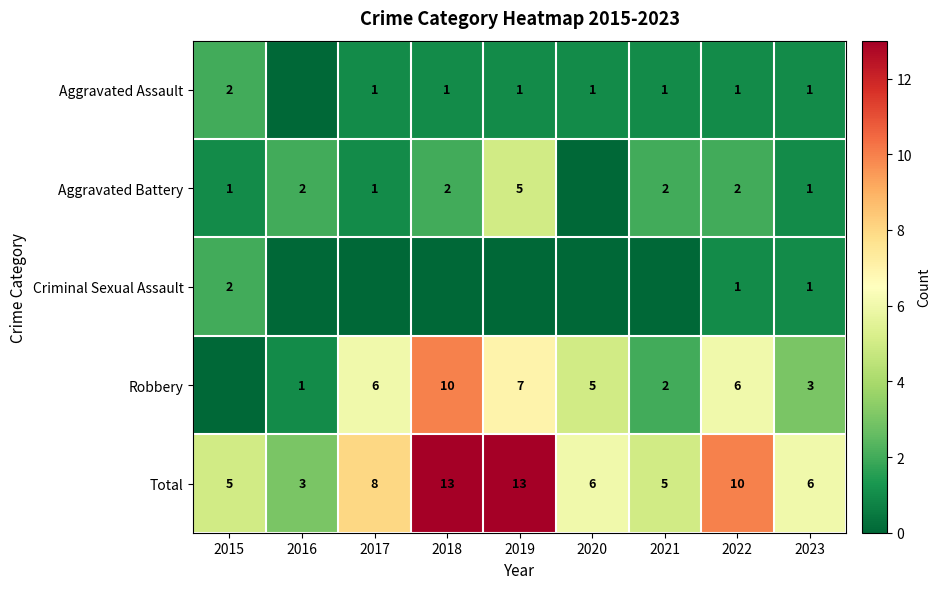

How many Total values are between 5 and 10?

6